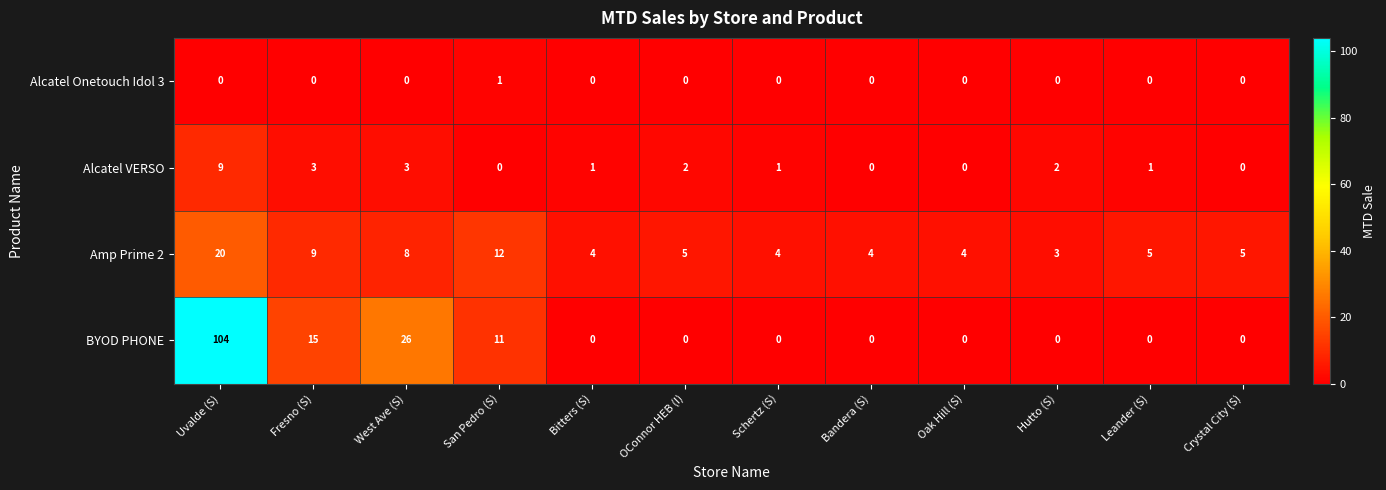

Where is Amp Prime 2 nearest to the value 11?

San Pedro (S)